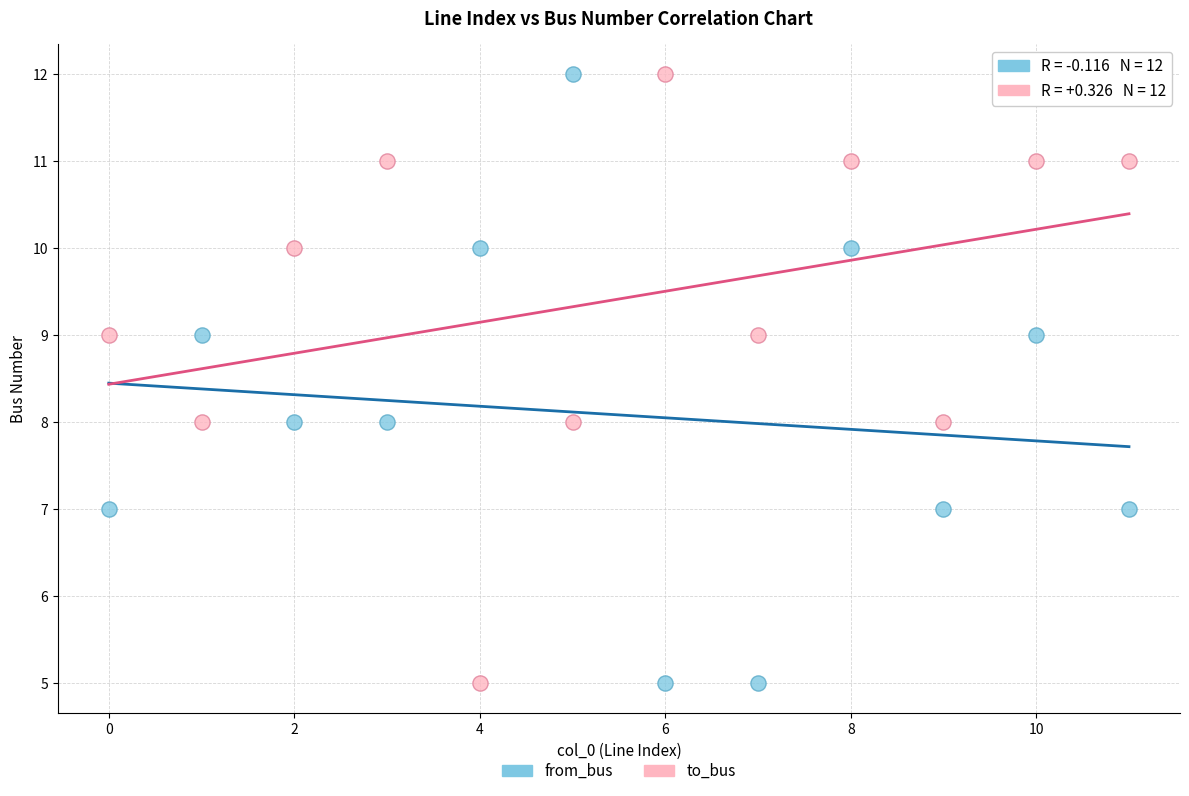

Across all data points, what is the range of Y values (max minus min)?

7